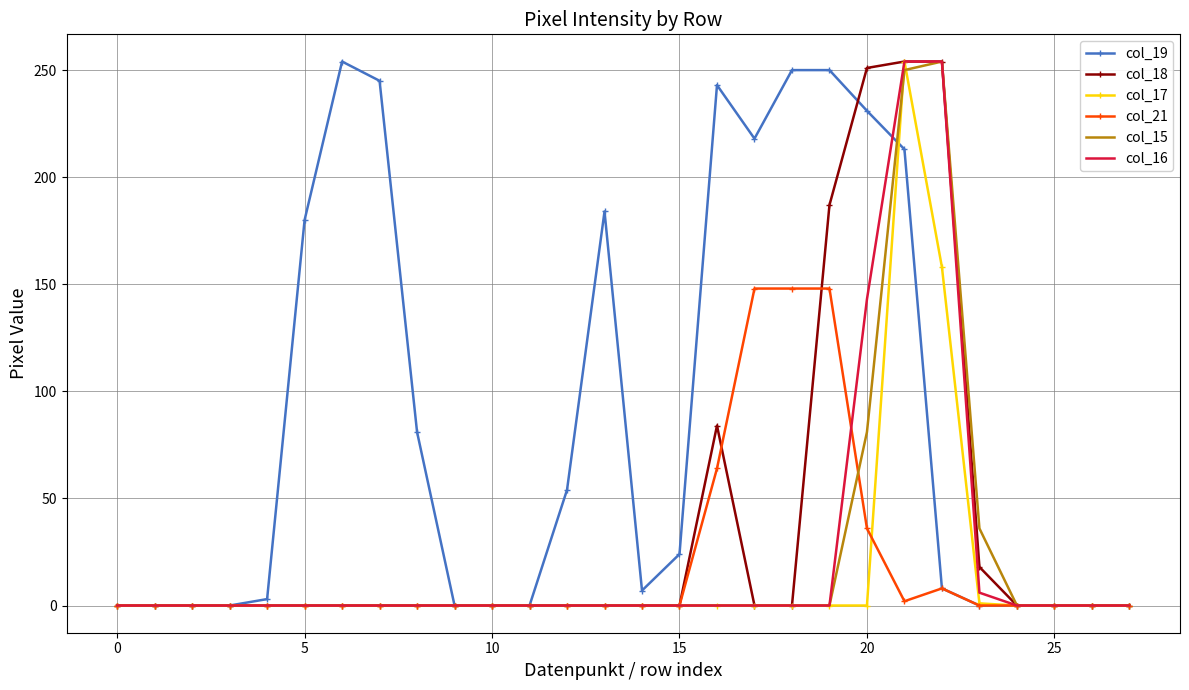

What is the greatest value displayed?

254